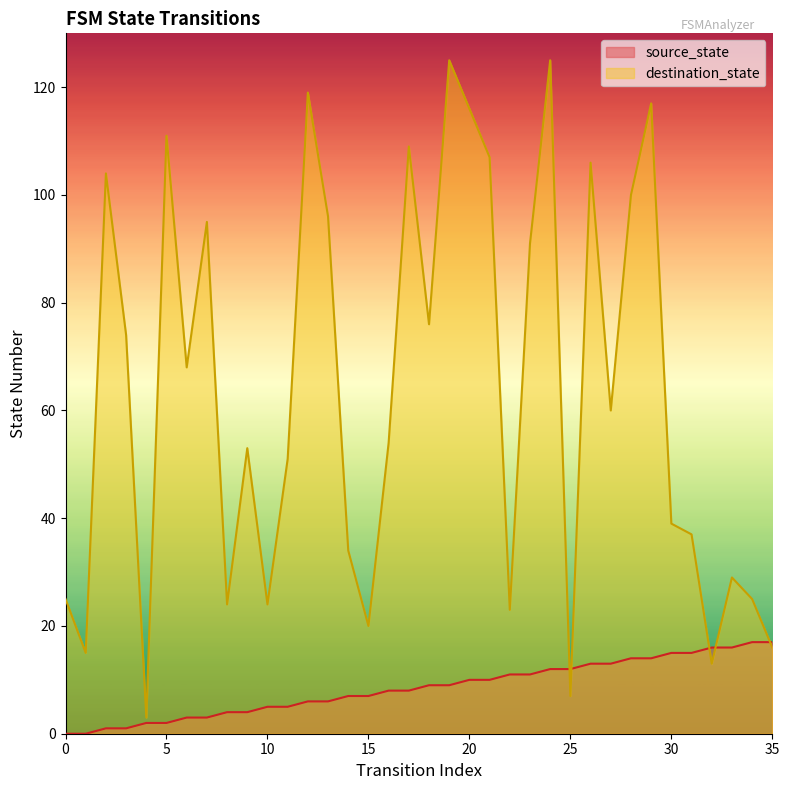

Which series has the largest total across all categories?

destination_state